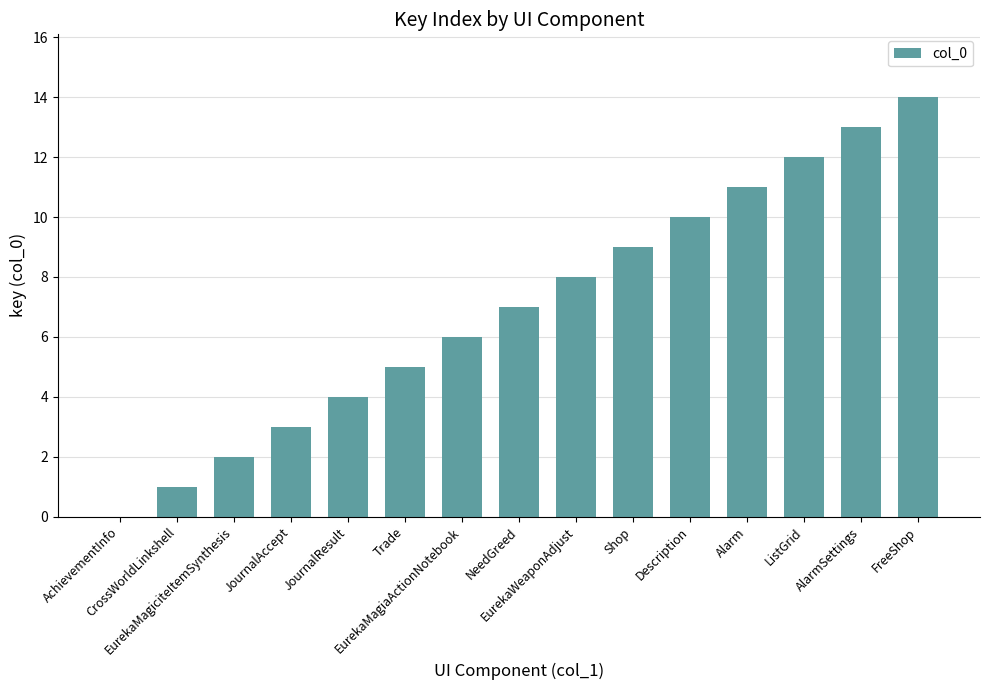

Between EurekaWeaponAdjust and Alarm, which is larger?

Alarm